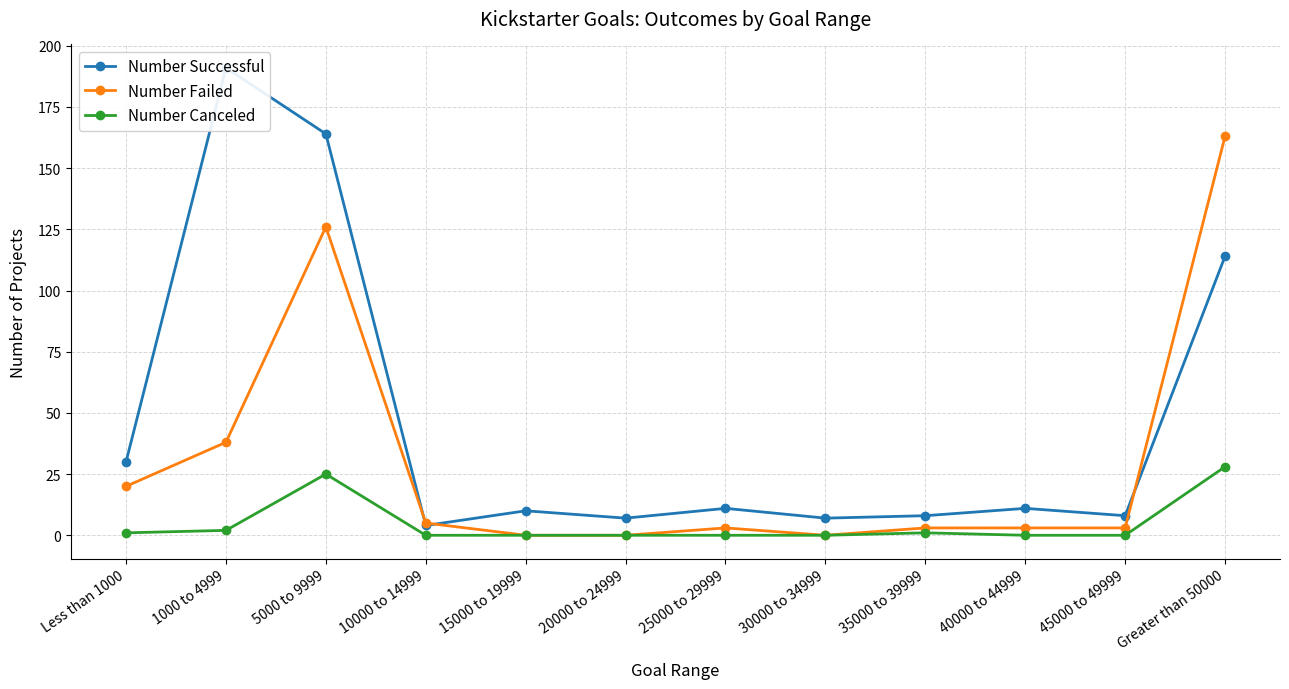

At which label does Number Failed first exceed 3?

Less than 1000